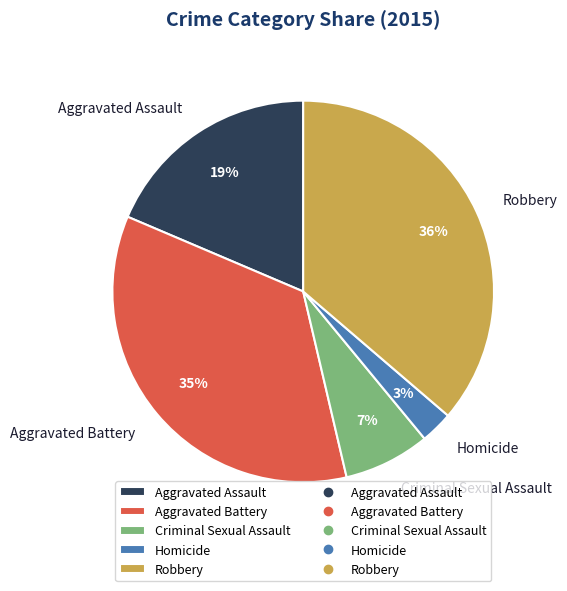

Does Criminal Sexual Assault represent more than half of the total?

No